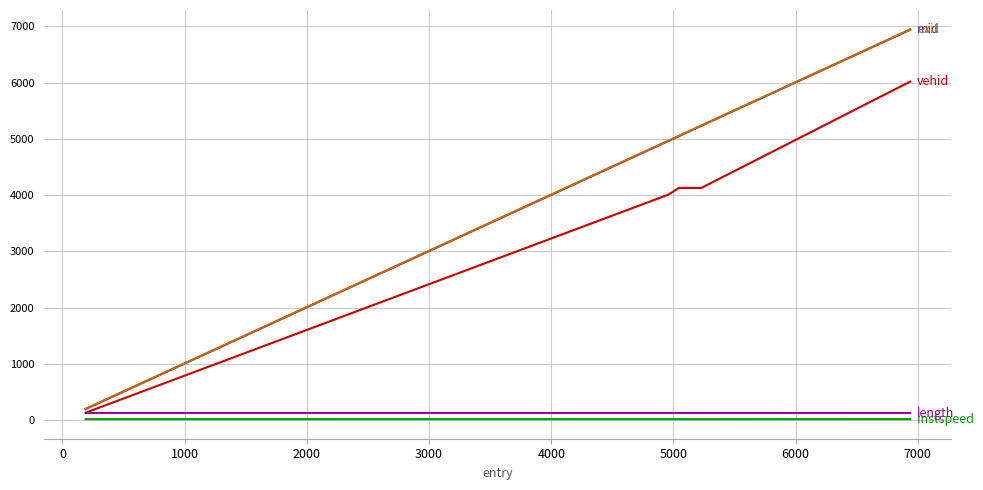

What is the maximum value shown in the chart?

6944.7